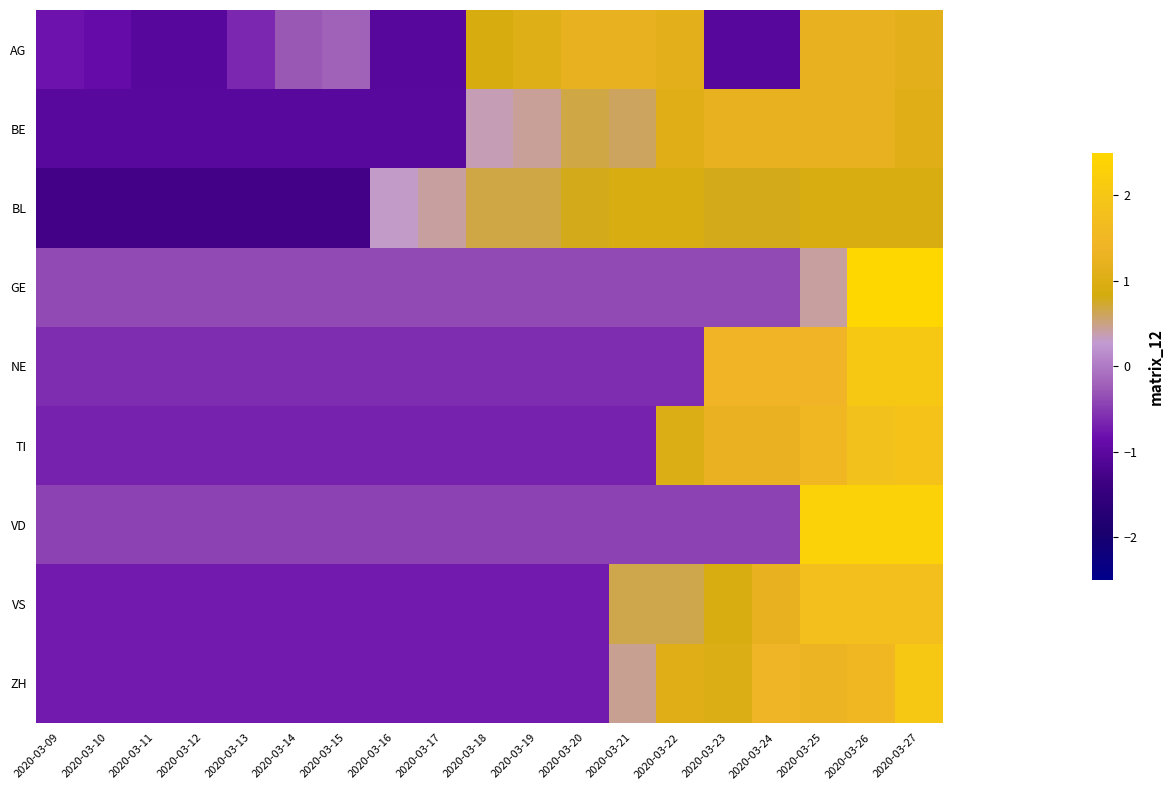

At which category is the sum across all series the highest?

2020-03-27